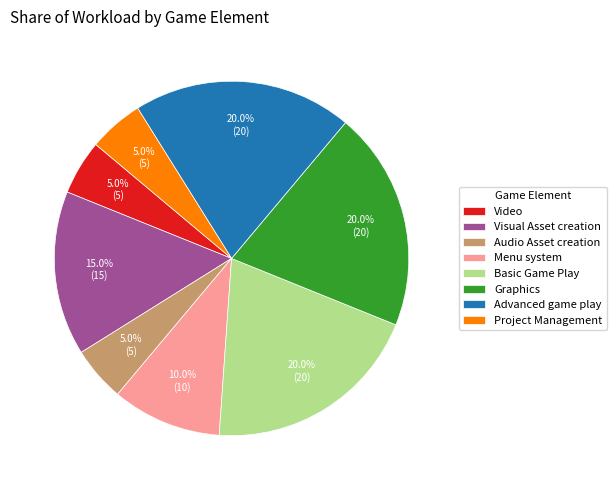

True or false: Menu system accounts for 25% of the total.

False